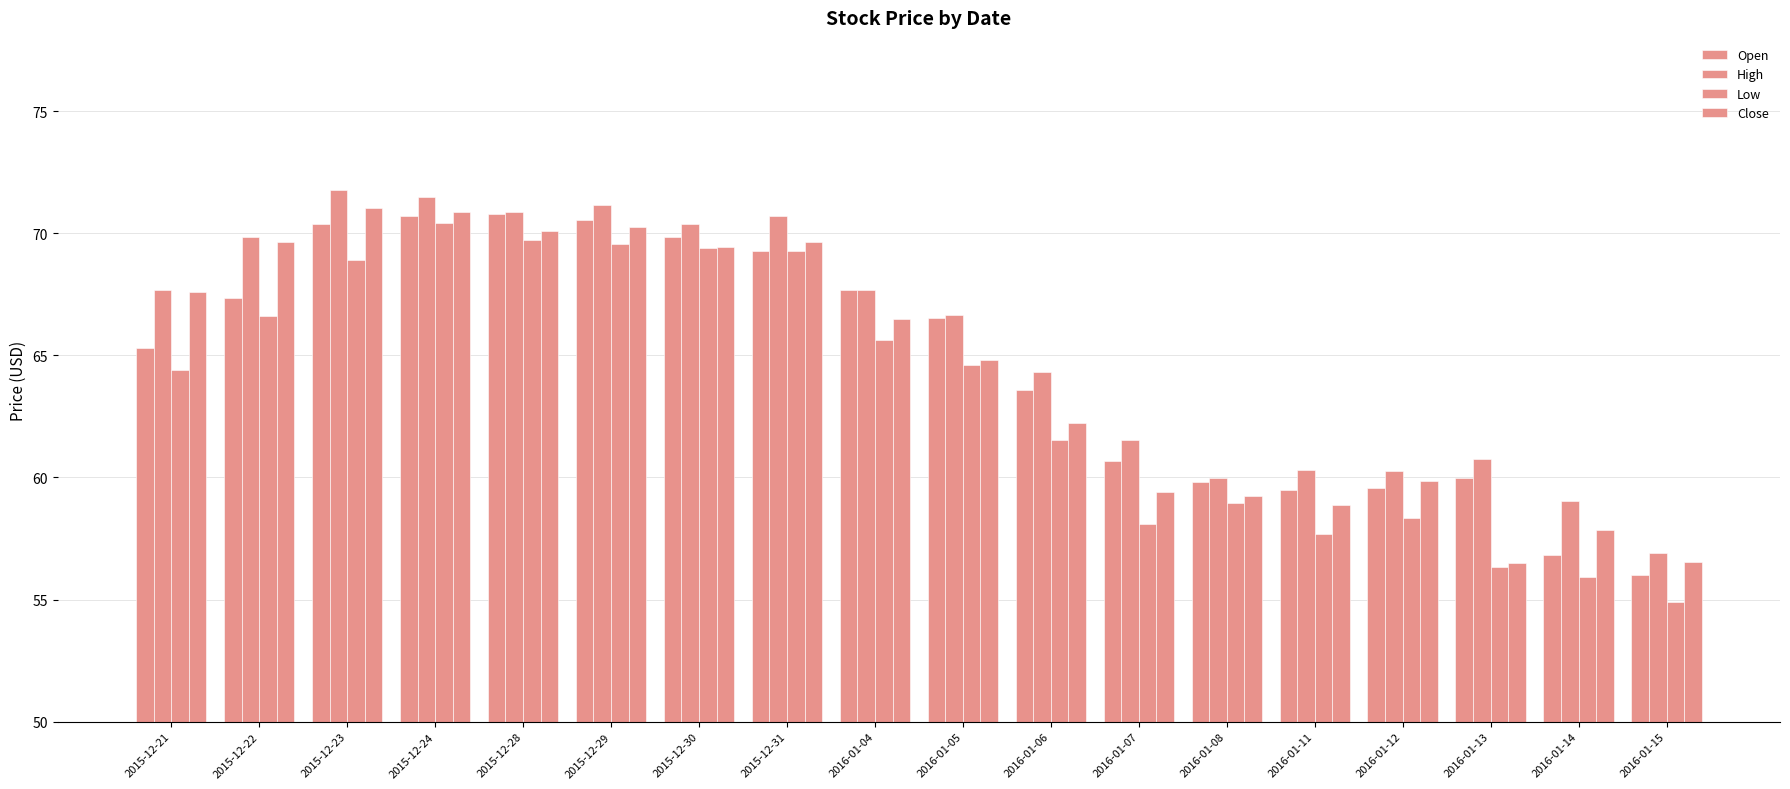

The value of High at 2015-12-21 is 120.6. True or false?

False